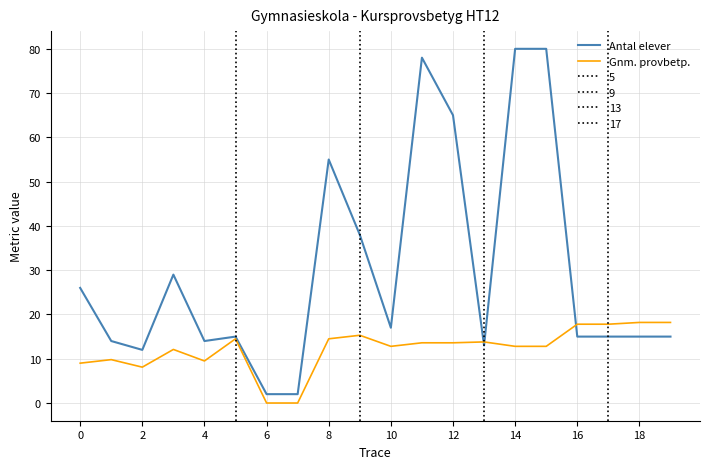

At which label does Gnm. provbetp. first exceed 13?

5